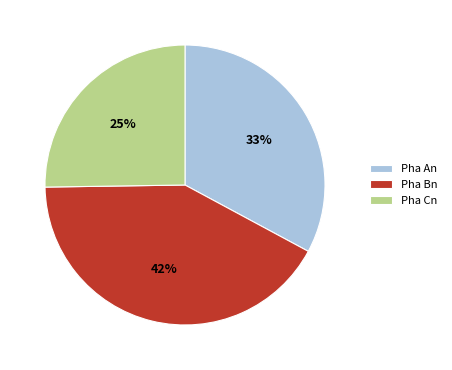

Count the number of slices in the pie.

3